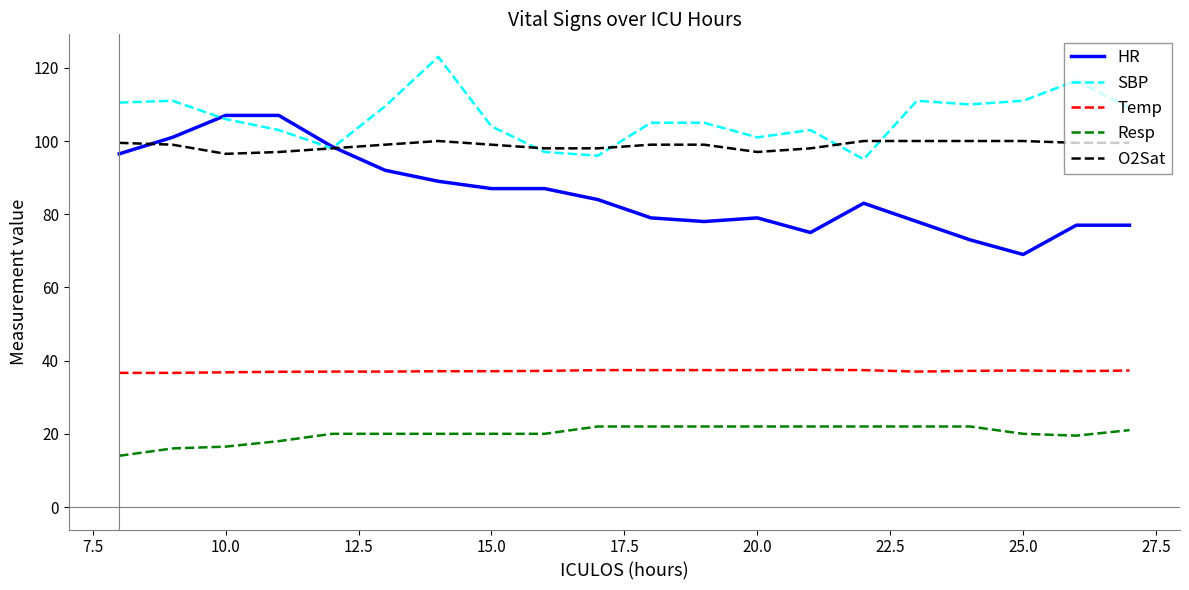

After their last crossing, which series has the higher values: O2Sat or SBP?

SBP